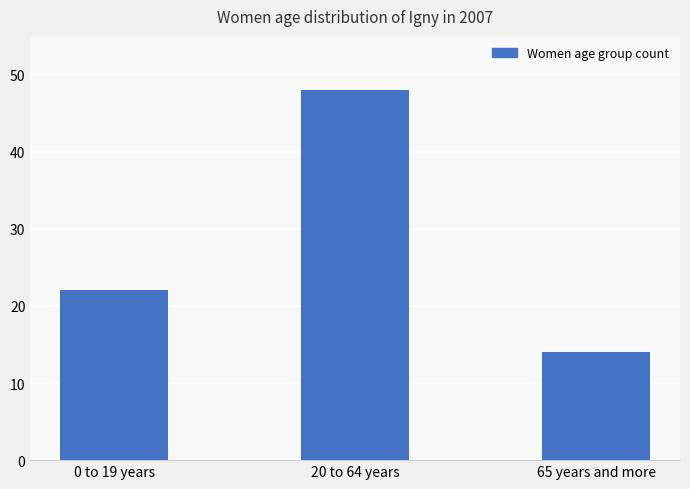

Reading right to left, list all the values displayed in this chart.

14	48	22